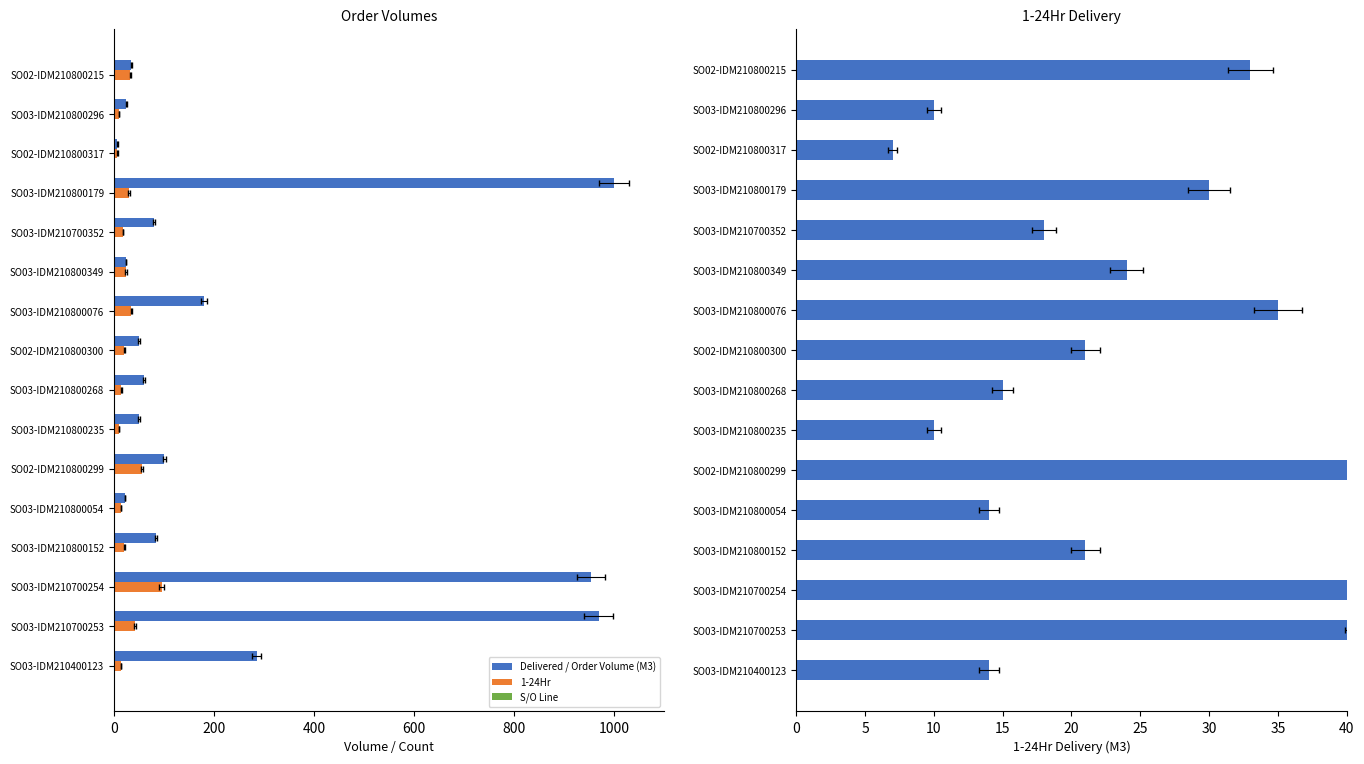

What are all the series names shown in the legend?

Delivered / Order Volume (M3), 1-24Hr, S/O Line